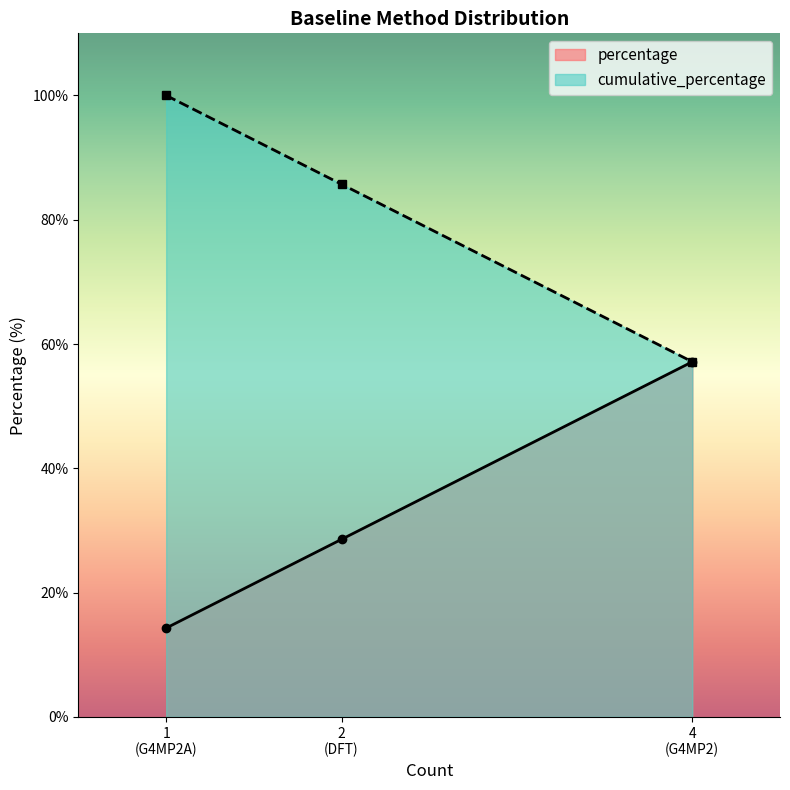

Which has a higher value, G4MP2 or DFT?

G4MP2